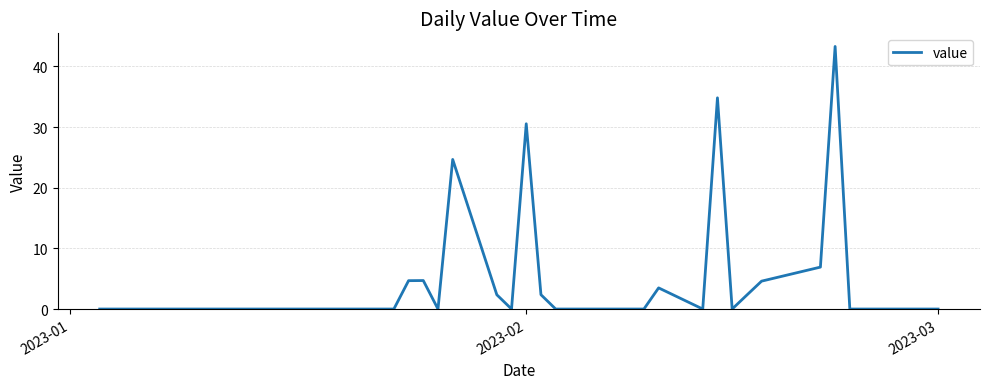

What is the difference between the maximum and minimum values?

43.3